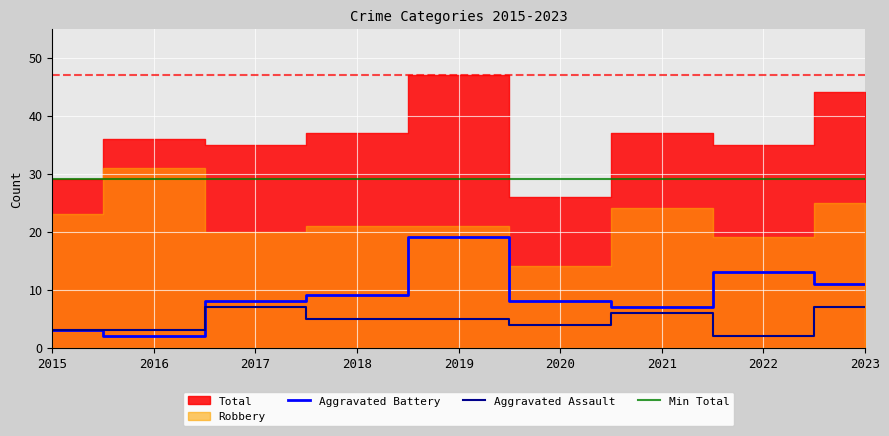

The Aggravated Assault series shows 0 at 2022. True or false?

False